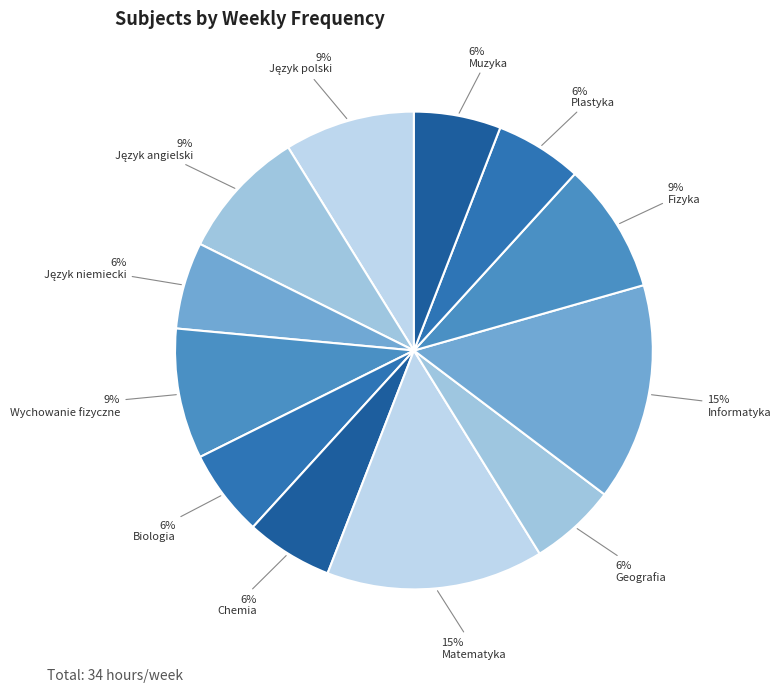

How many segments does this pie chart have?

12